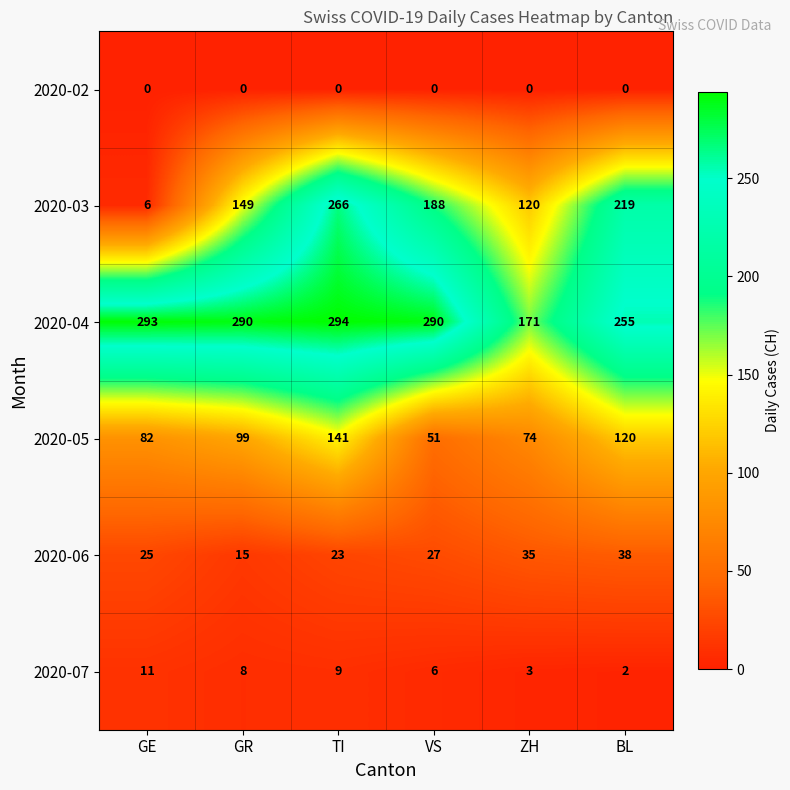

Which series changed the most between TI and BL?

2020-03